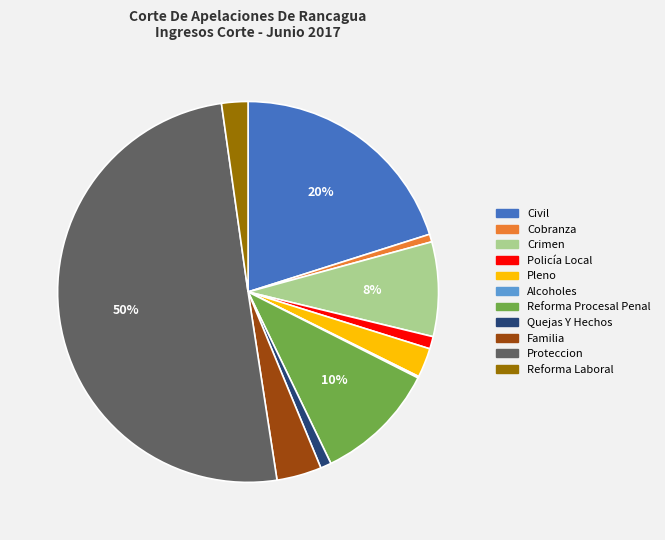

True or false: Pleno accounts for 2% of the total.

True